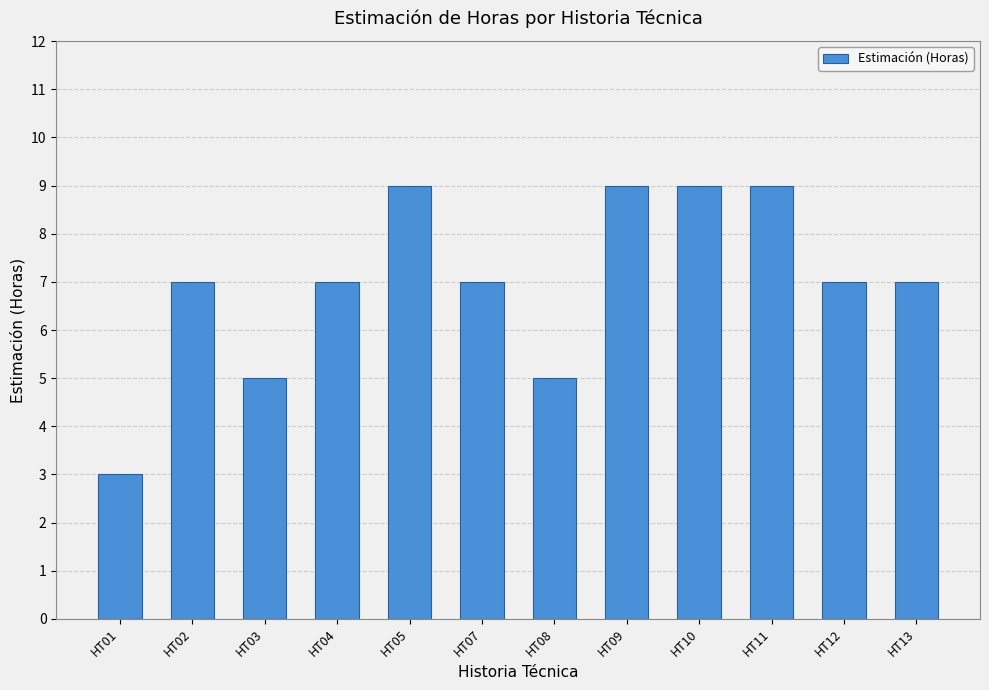

What is the difference between the values at HT01 and HT12?

4